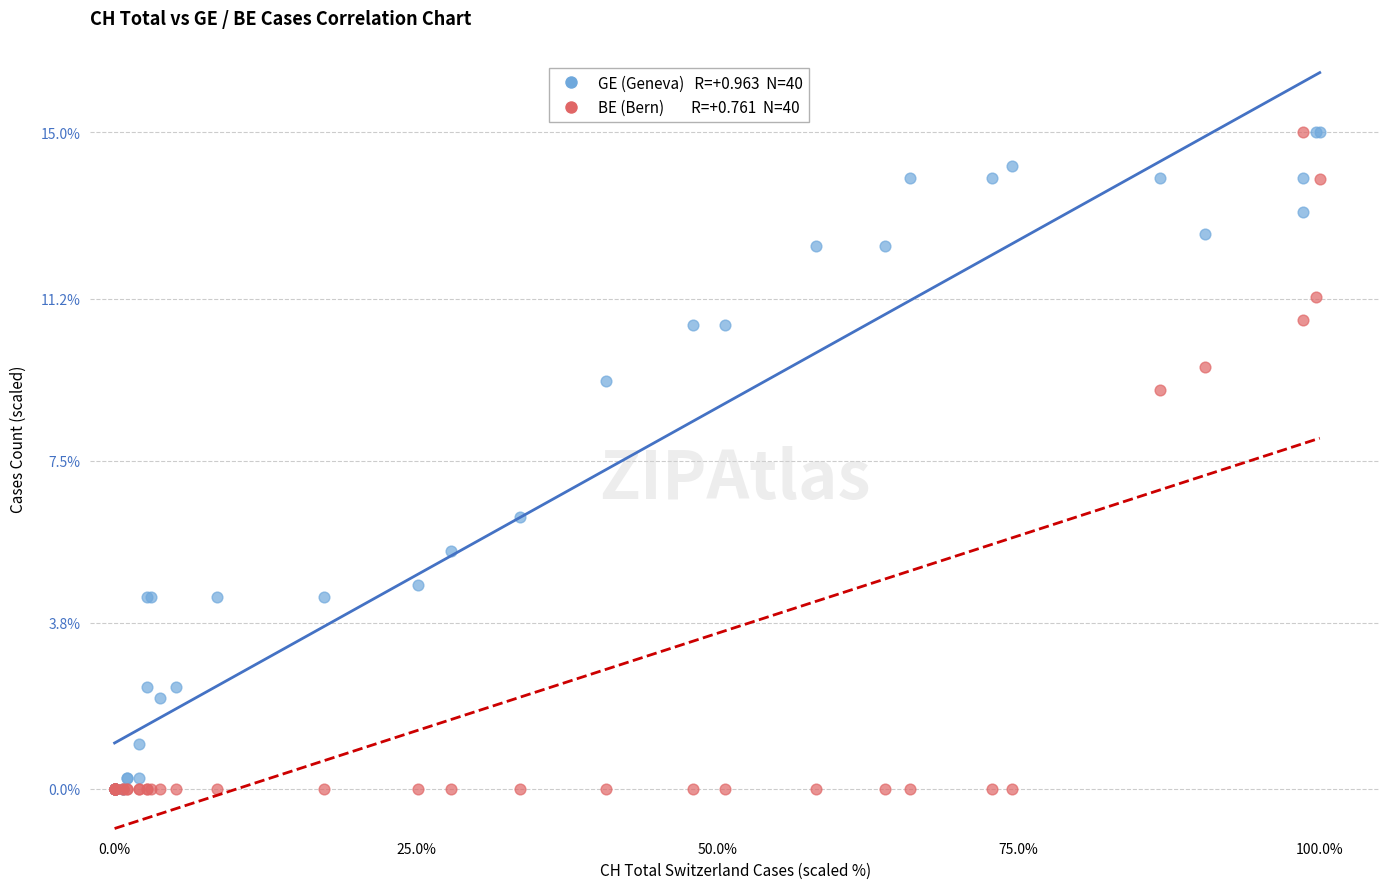

Across all series, what Y value is closest to 7?

6.2